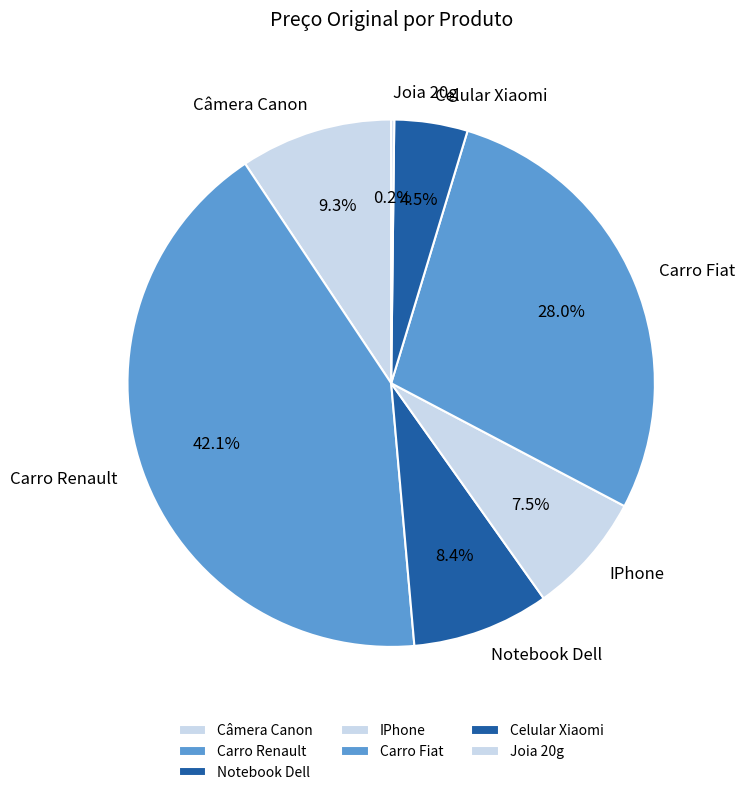

What is the ratio of the value at Notebook Dell to the value at Celular Xiaomi?

1.9